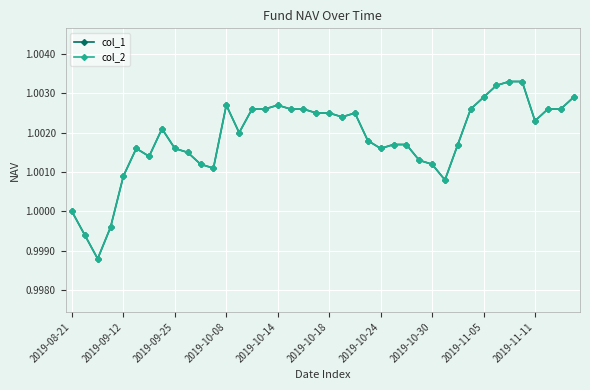

Is this an area chart (filled region under the line)?

No